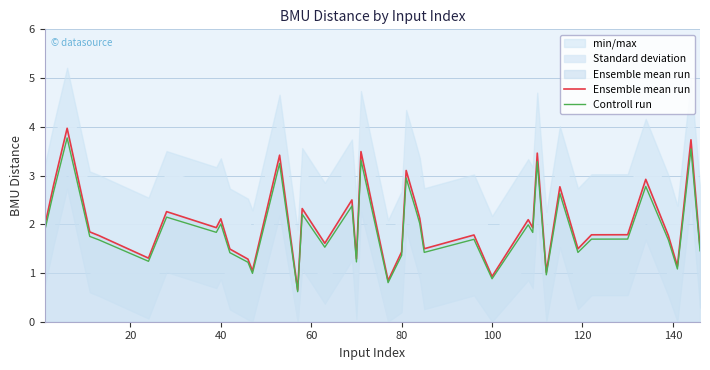

List the series in order of their peak value, lowest first.

Controll run, Ensemble mean run